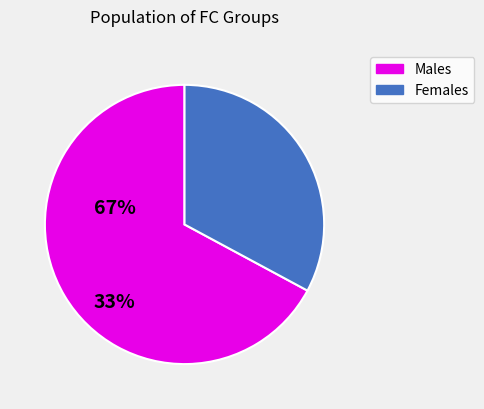

Does any single category account for the majority?

Yes